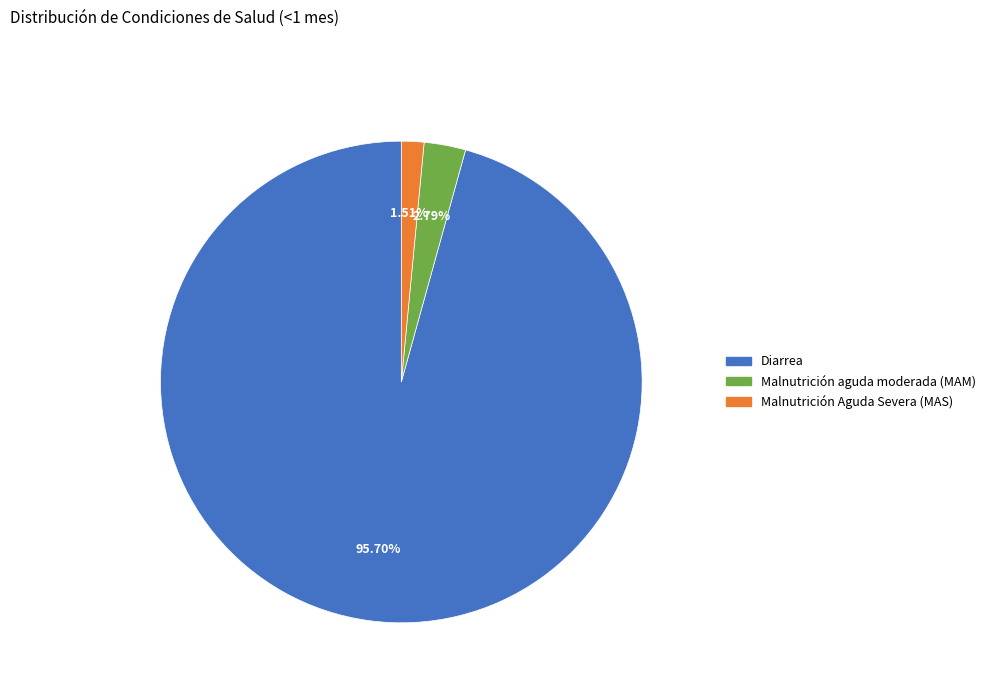

Which category accounts for the majority?

Diarrea